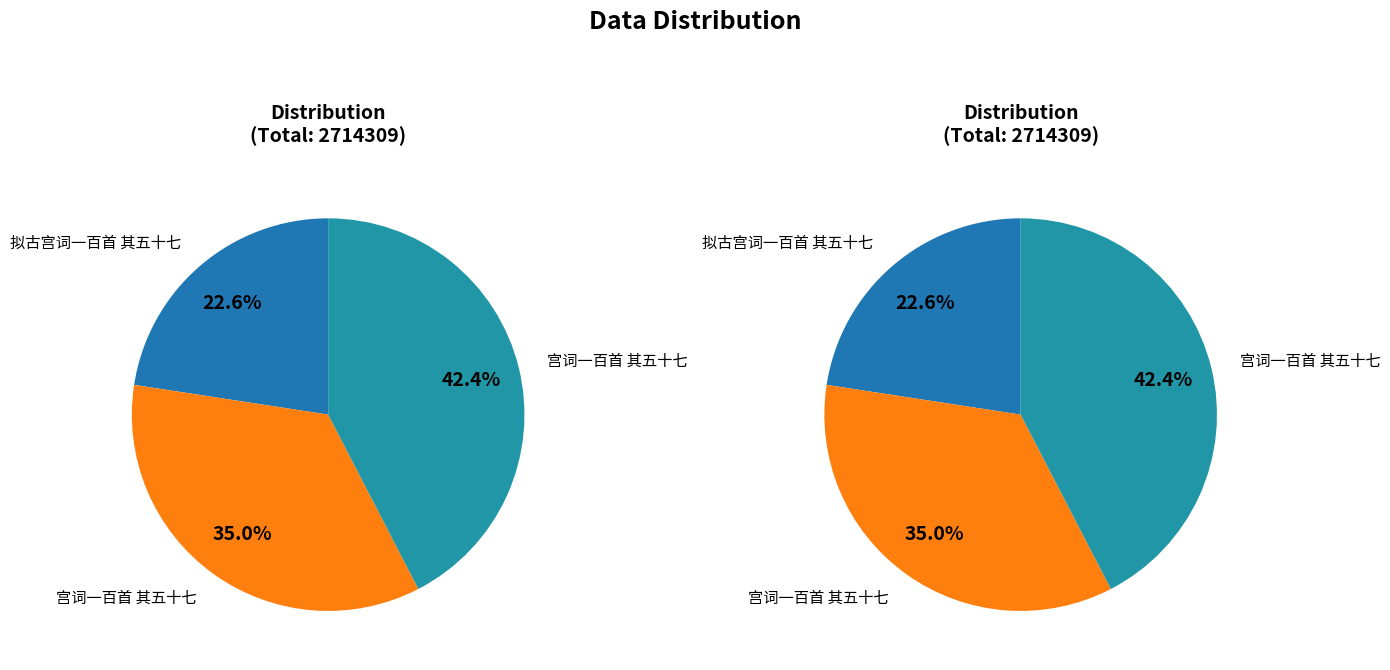

What percentage is the 拟古宫词一百首 其五十七 slice, to the nearest percent?

23%